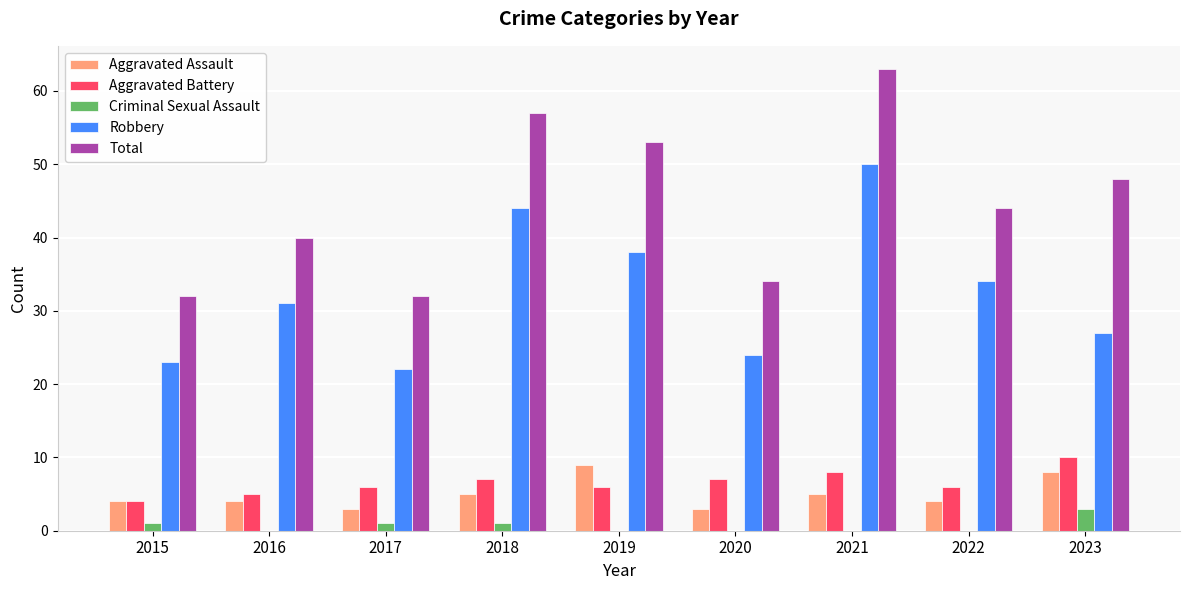

Count the number of data series in this chart.

5